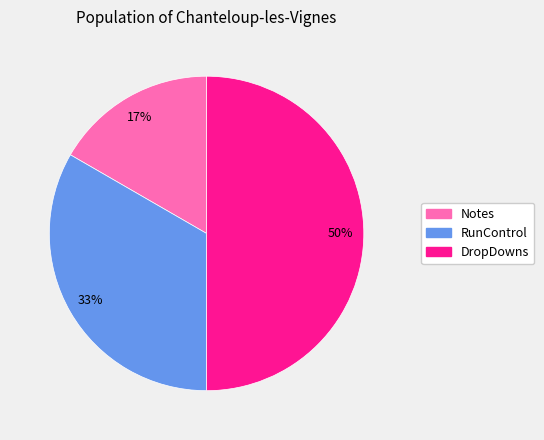

To the nearest percent, what is the combined percentage of DropDowns and RunControl?

83%